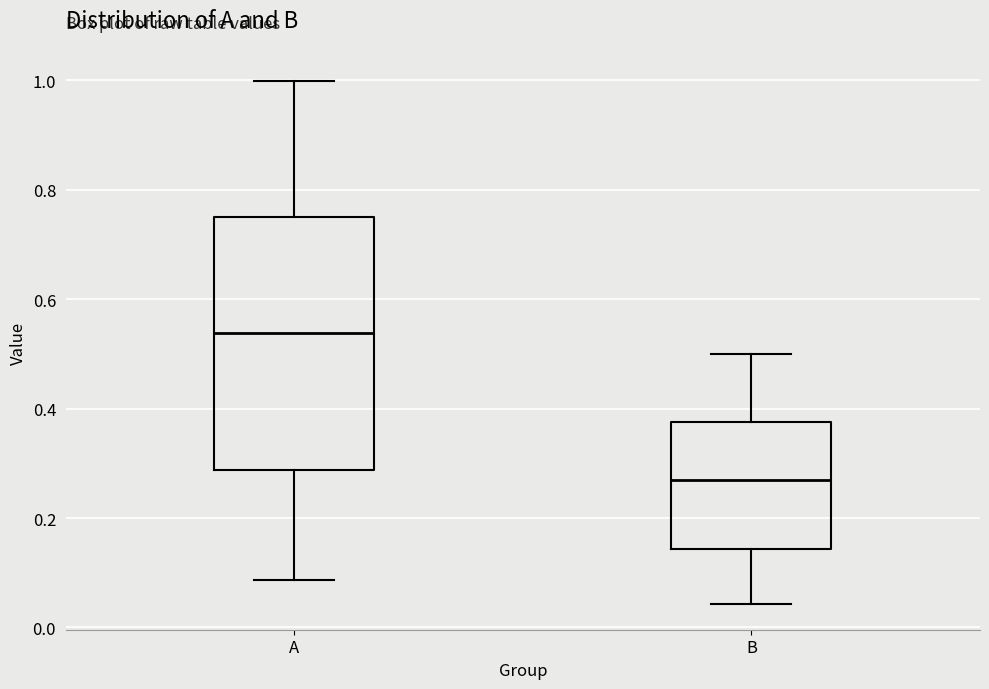

Reading left to right, transcribe this box plot: for each box, give where its median line is, the range the box spans, and where its two whiskers end, as read against the y-axis. The values are not printed on the chart, so give them approximately, as read against the axis.

A: median 0.54, box 0.28 to 0.74, whiskers 0.08 to 1.00
B: median 0.26, box 0.14 to 0.38, whiskers 0.04 to 0.50